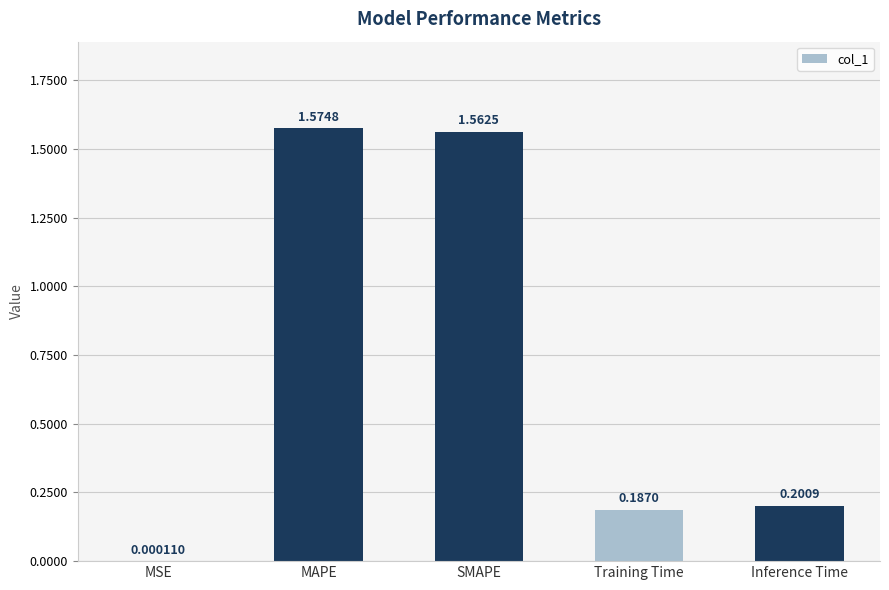

What is the sum of all values?

3.5